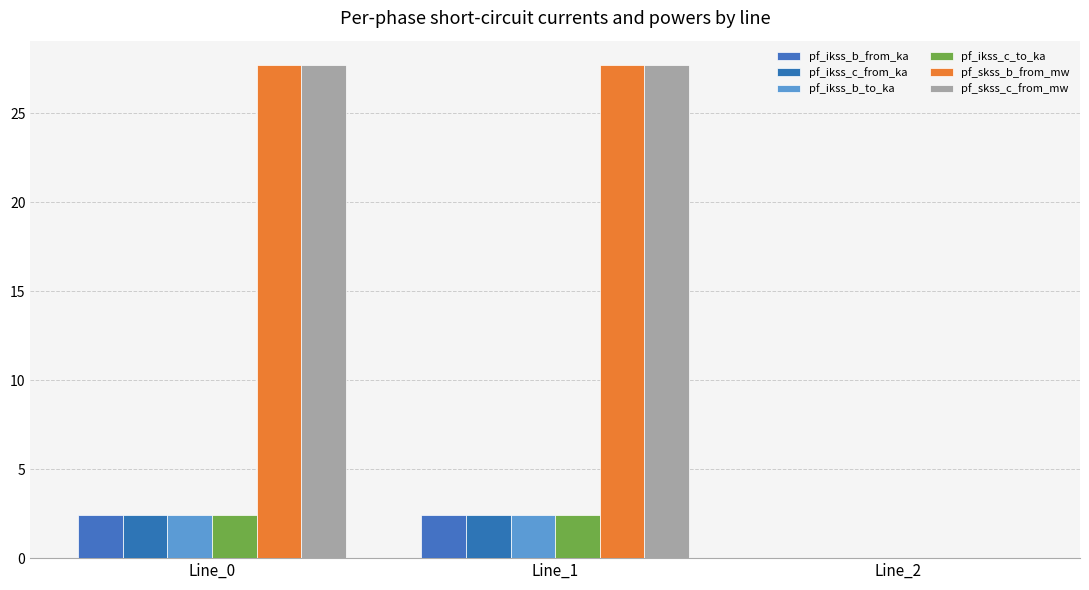

True or false: pf_skss_c_from_mw has a value of 42.1 at Line_1.

False